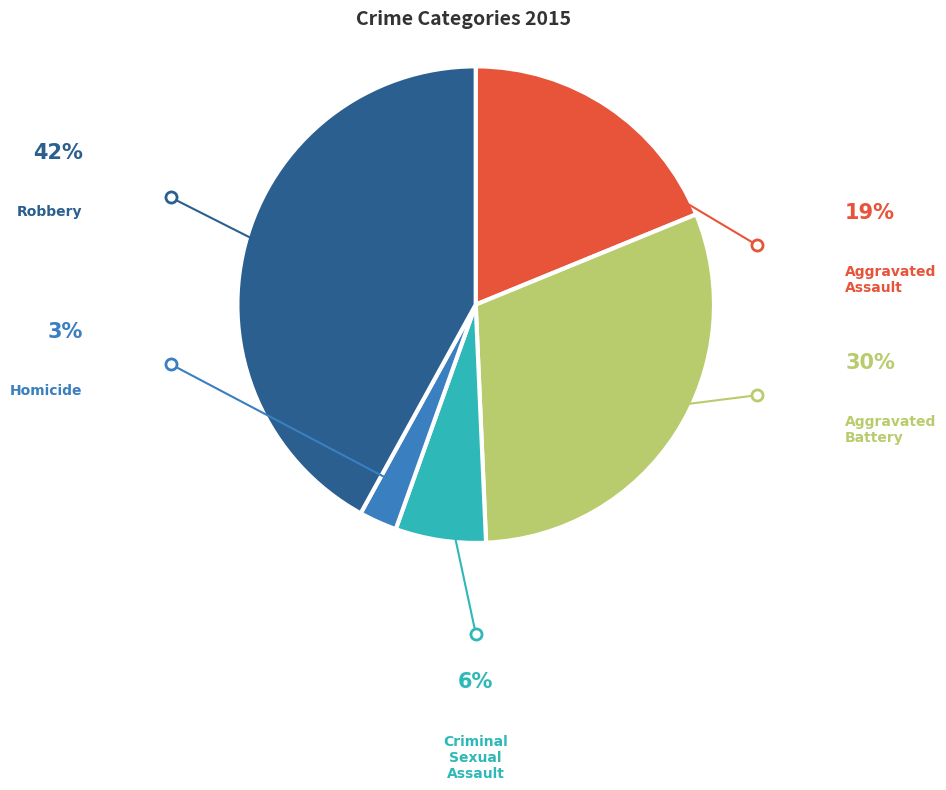

To the nearest percent, what is the difference between the largest and smallest slice percentages?

39%